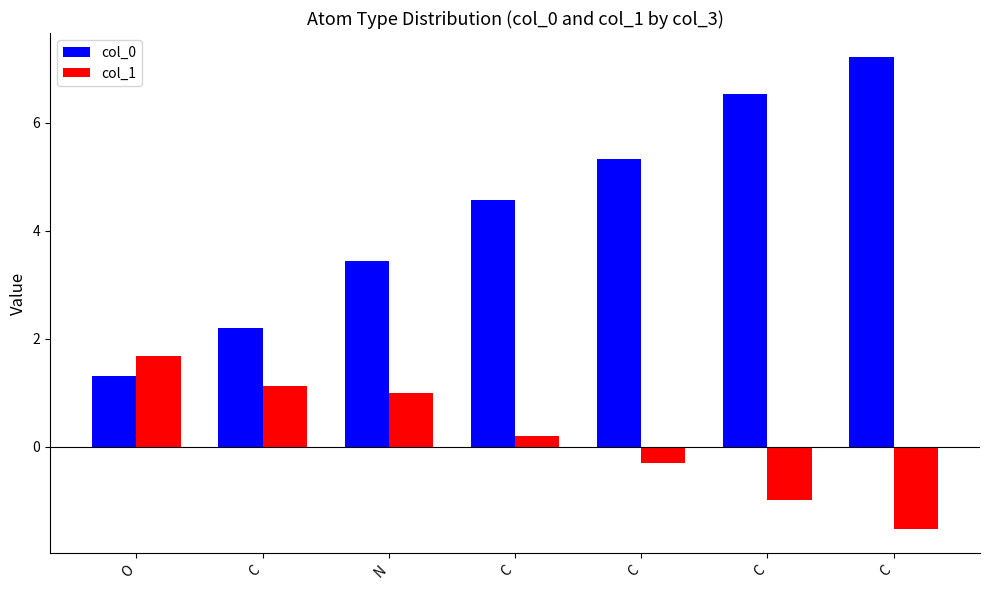

What are all the series names shown in the legend?

col_0, col_1